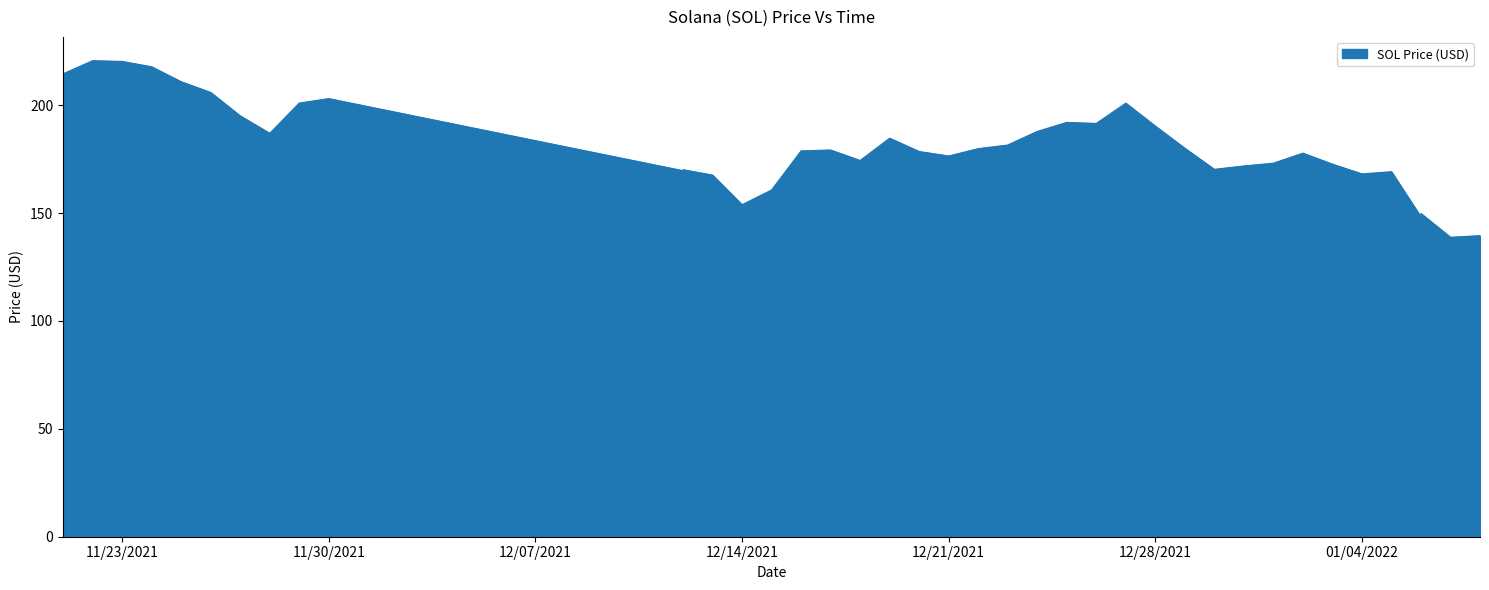

At which label is the value closest to 179?

12/16/2021